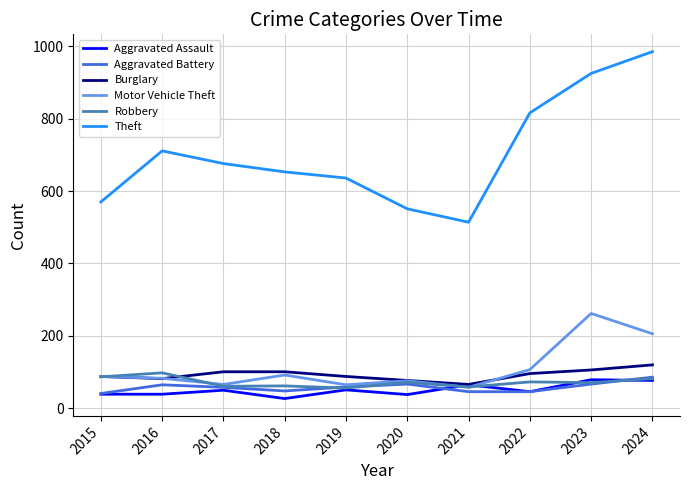

Does the chart display data point markers on the line(s)?

No